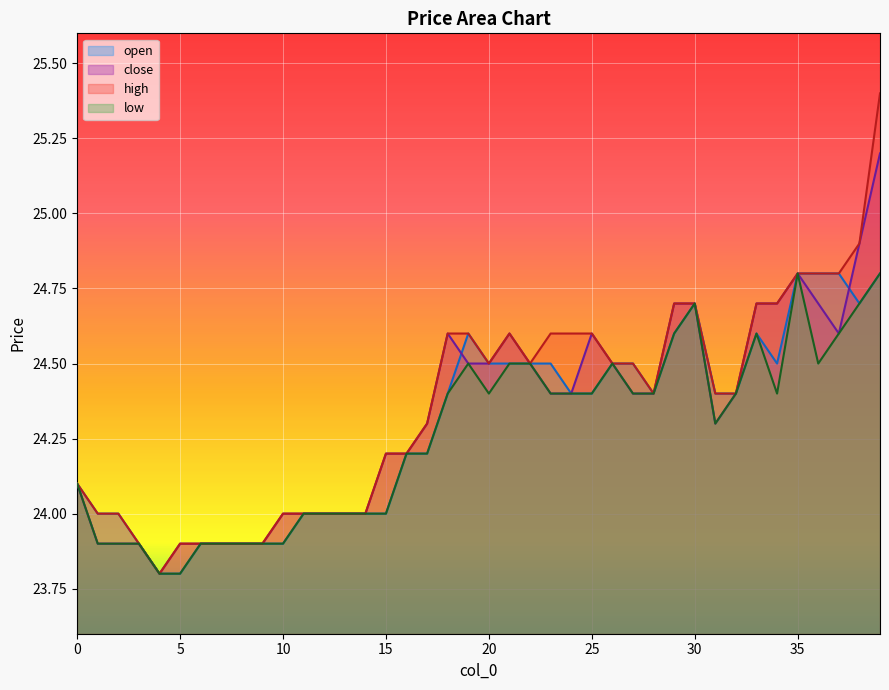

Which series changed the most between 0 and 10?

open